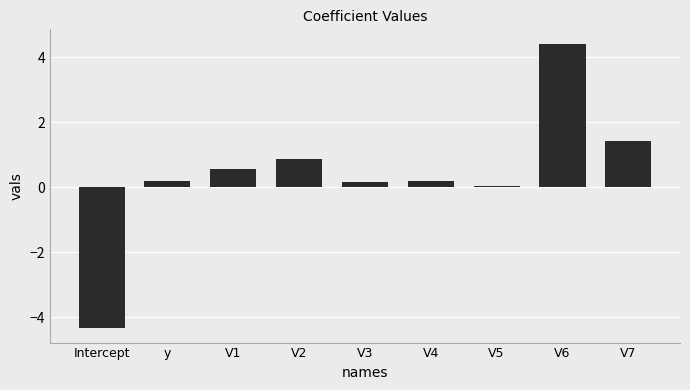

Which category has the lowest value across all series?

Intercept